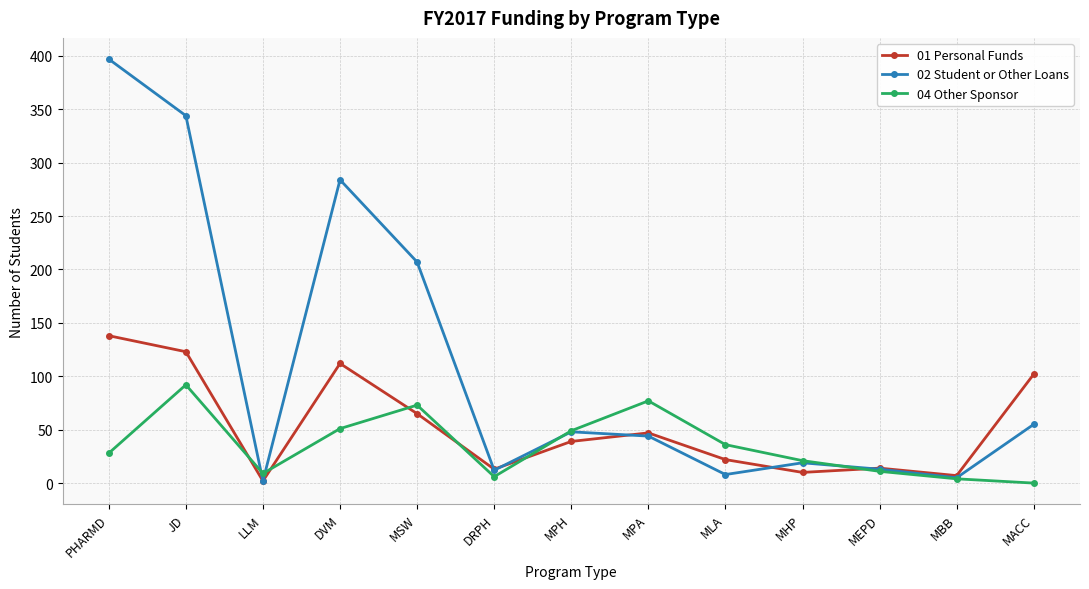

At DVM, list the series in order from smallest to largest.

04 Other Sponsor, 01 Personal Funds, 02 Student or Other Loans